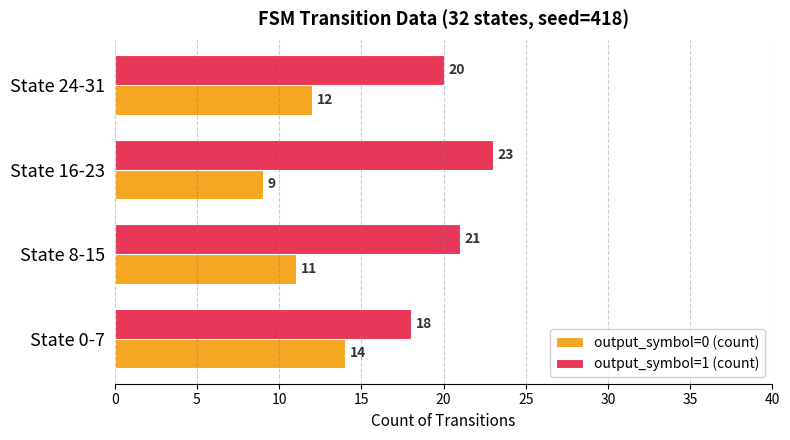

At how many categories does at least one series exceed 17?

4